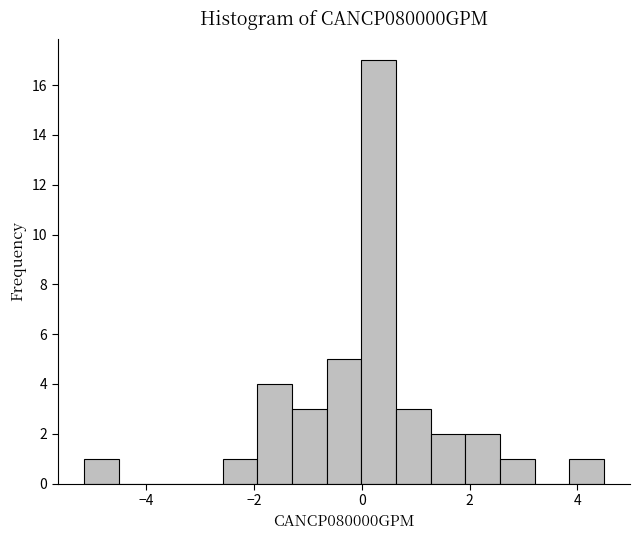

Around what value on the x-axis is the tallest bar? Give the approximate position of its centre, as read against the axis.

0.4